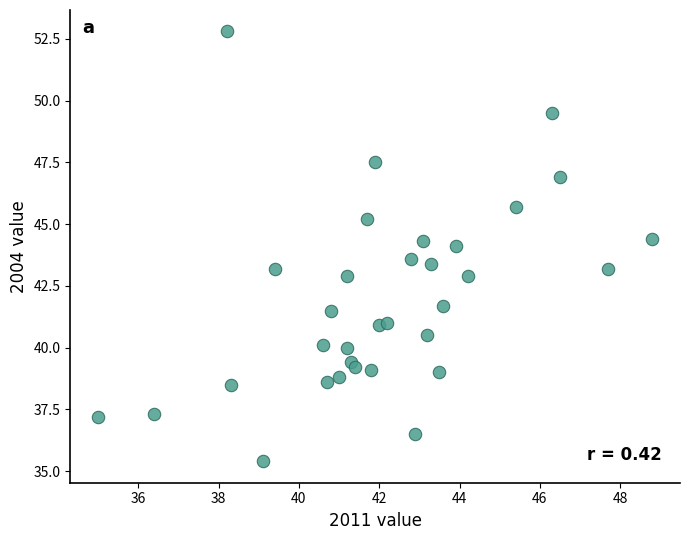

What is the range of Y values (max minus min)?

17.4